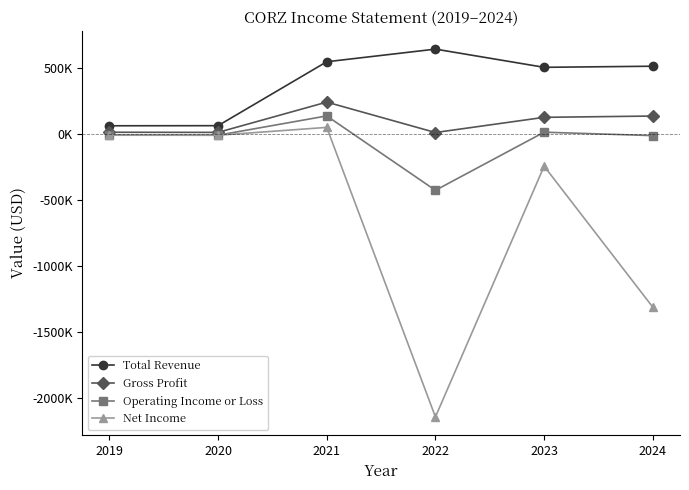

What is the smallest value displayed?

-2146300